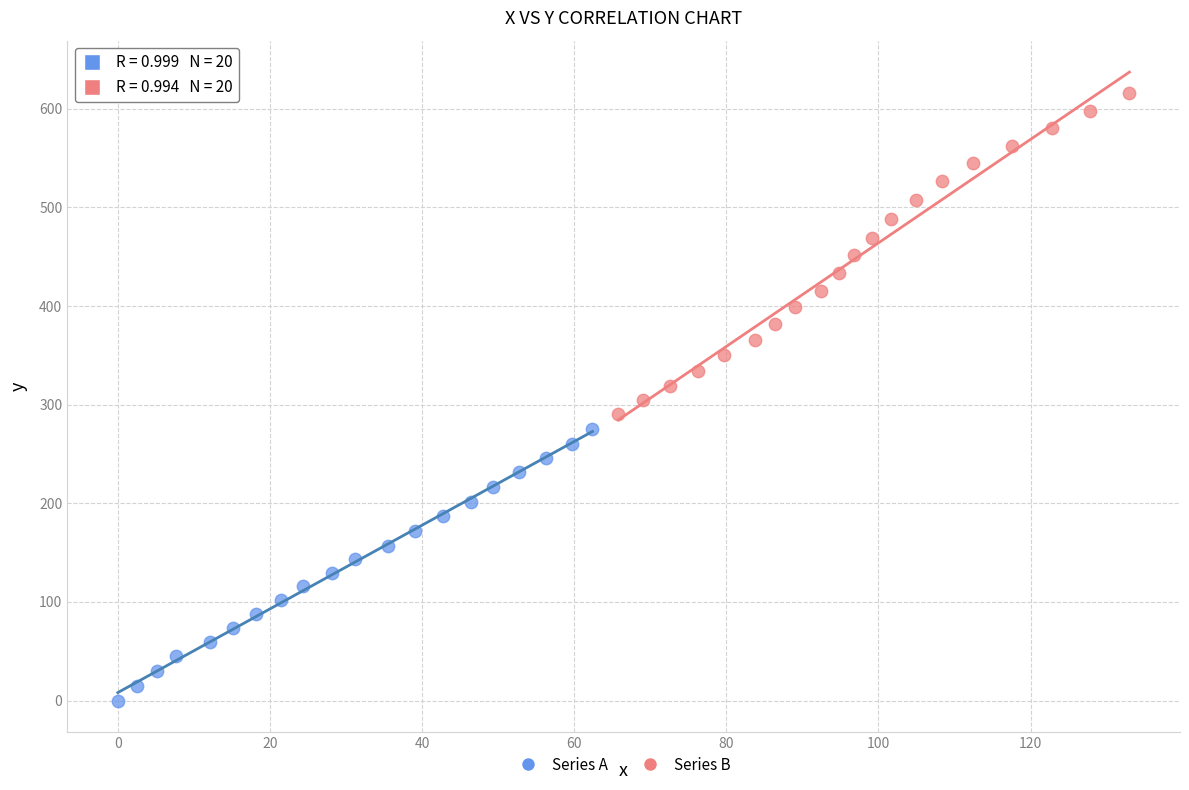

Which series contains the lowest Y value?

Series A